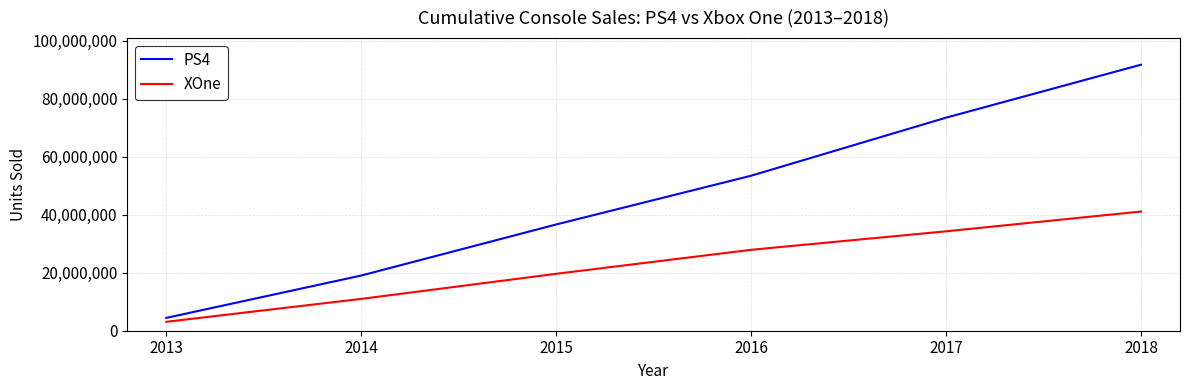

At which category does the chart reach its minimum across all series?

2013